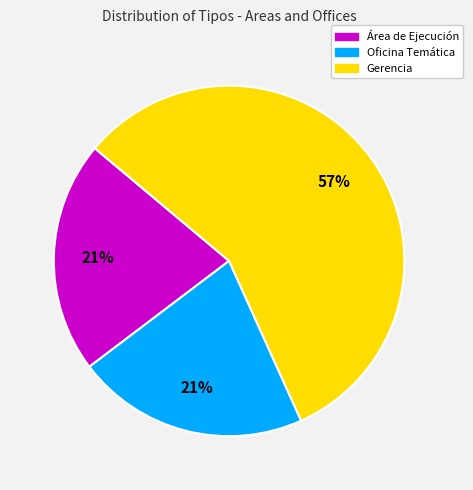

Count the number of slices in the pie.

3